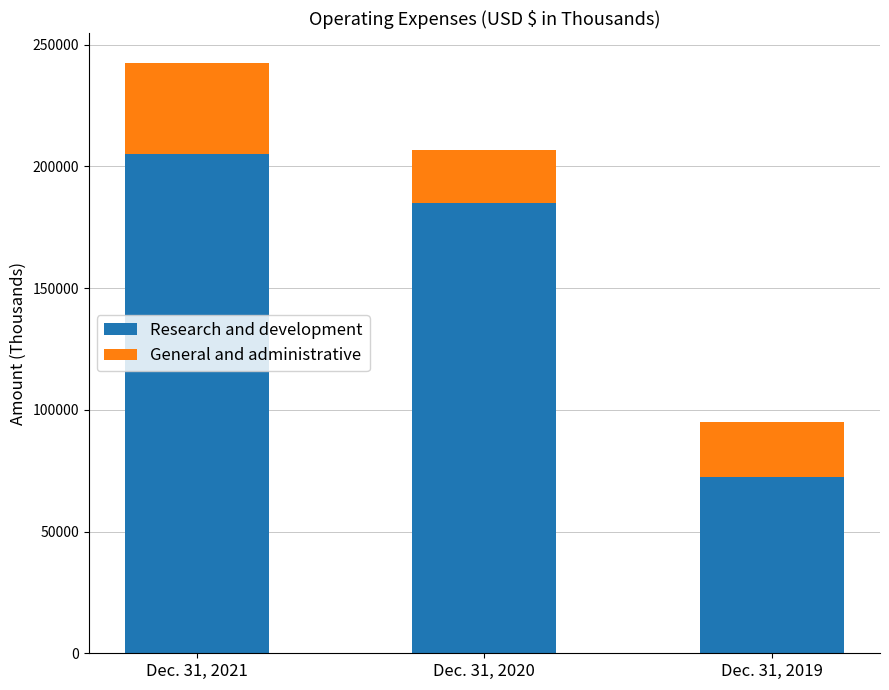

Where is Research and development nearest to the value 138744?

Dec. 31, 2020